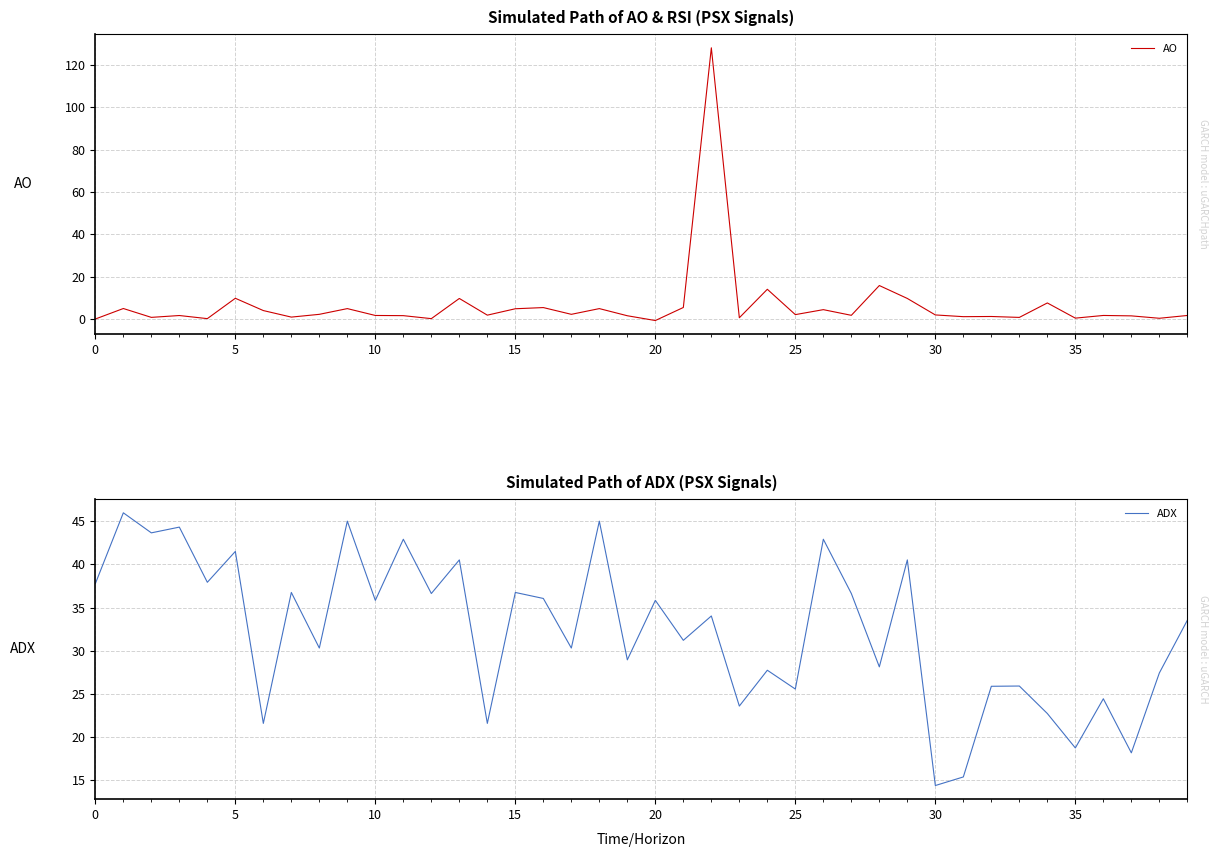

Which series changed the most between 17 and 32?

ADX